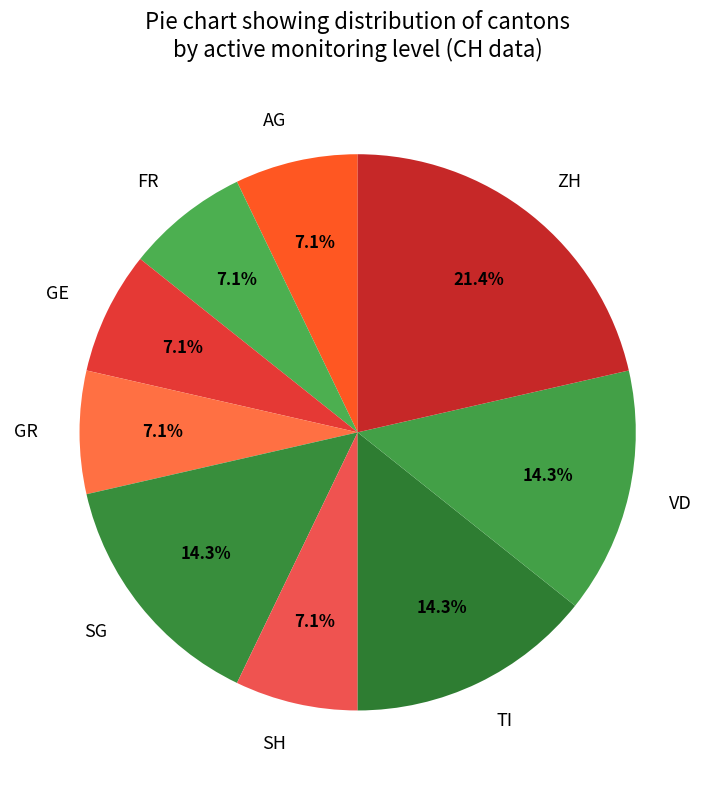

Count the number of slices in the pie.

9